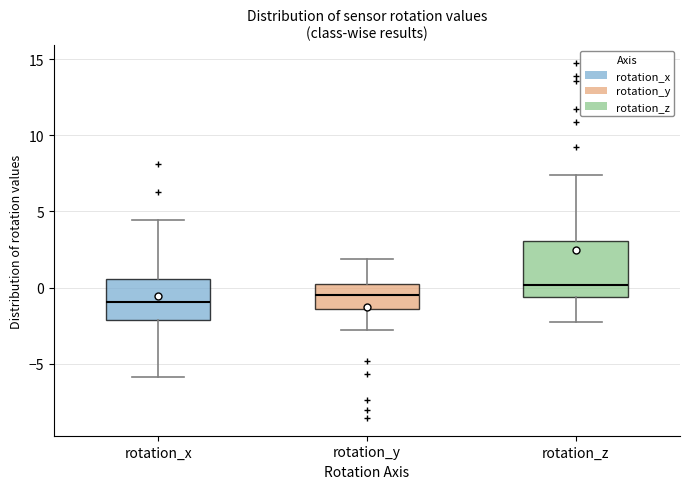

Which box is the tallest, from its lower edge to its upper edge?

rotation_z